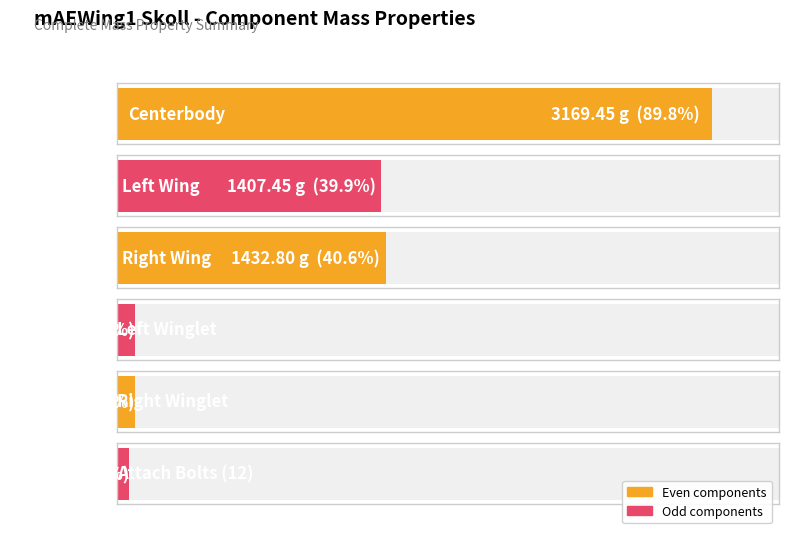

How many bars are there in total?

6